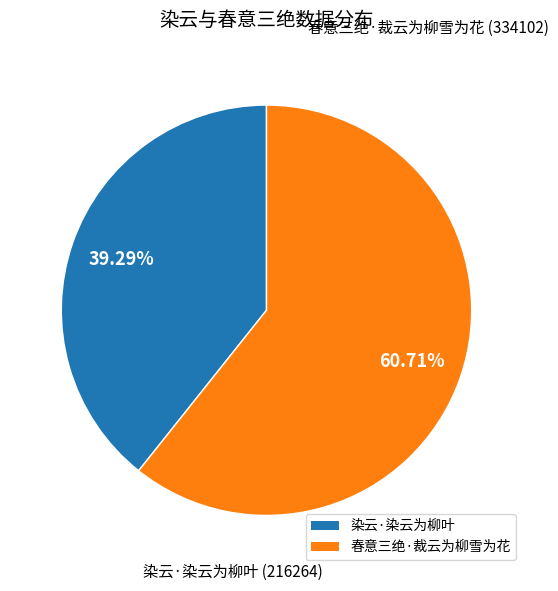

To the nearest percent, what is the difference between the largest and smallest slice percentages?

21%